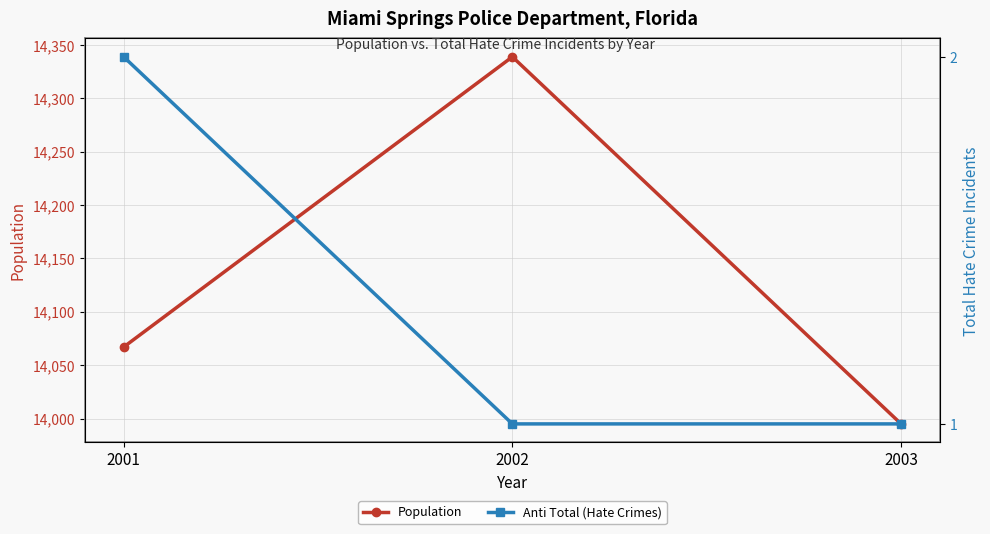

At which label is Population closest to 14167?

2001